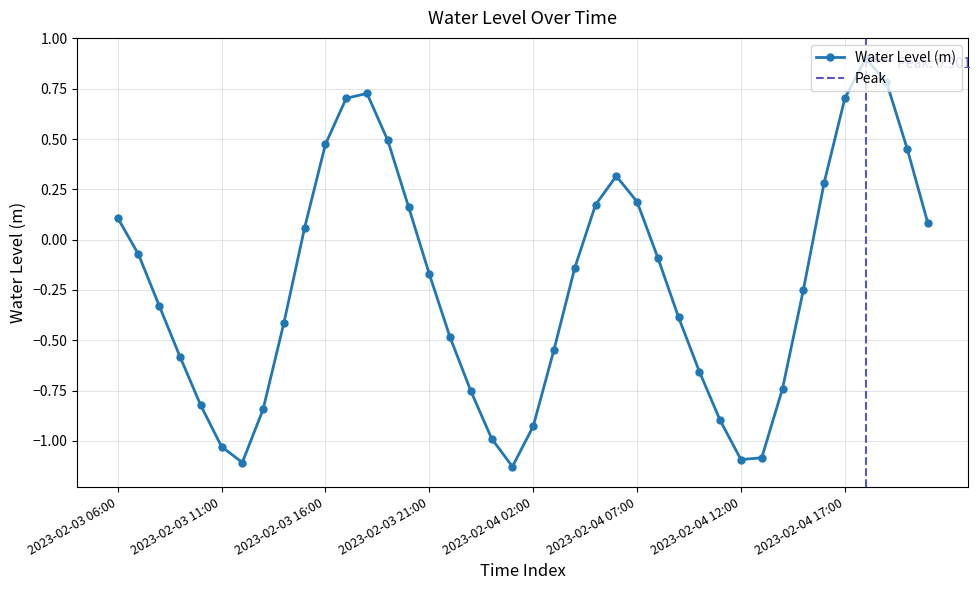

Reading right to left, list all the values displayed in this chart.

2023-02-04 21:00=0.1	2023-02-04 20:00=0.5	2023-02-04 19:00=0.8	2023-02-04 18:00=0.9	2023-02-04 17:00=0.7	2023-02-04 16:00=0.3	2023-02-04 15:00=-0.3	2023-02-04 14:00=-0.7	2023-02-04 13:00=-1.1	2023-02-04 12:00=-1.1	2023-02-04 11:00=-0.9	2023-02-04 10:00=-0.7	2023-02-04 09:00=-0.4	2023-02-04 08:00=-0.1	2023-02-04 07:00=0.2	2023-02-04 06:00=0.3	2023-02-04 05:00=0.2	2023-02-04 04:00=-0.1	2023-02-04 03:00=-0.5	2023-02-04 02:00=-0.9	2023-02-04 01:00=-1.1	2023-02-04 00:00=-1.0	2023-02-03 23:00=-0.8	2023-02-03 22:00=-0.5	2023-02-03 21:00=-0.2	2023-02-03 20:00=0.2	2023-02-03 19:00=0.5	2023-02-03 18:00=0.7	2023-02-03 17:00=0.7	2023-02-03 16:00=0.5	2023-02-03 15:00=0.1	2023-02-03 14:00=-0.4	2023-02-03 13:00=-0.8	2023-02-03 12:00=-1.1	2023-02-03 11:00=-1.0	2023-02-03 10:00=-0.8	2023-02-03 09:00=-0.6	2023-02-03 08:00=-0.3	2023-02-03 07:00=-0.1	2023-02-03 06:00=0.1